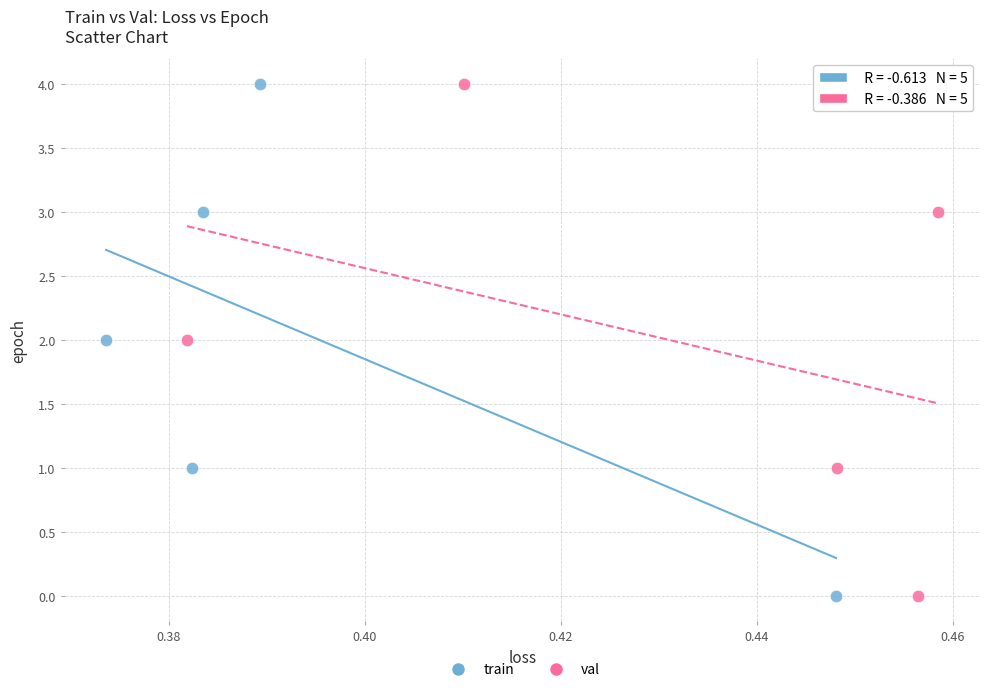

What are all the series names shown in the legend?

train, val